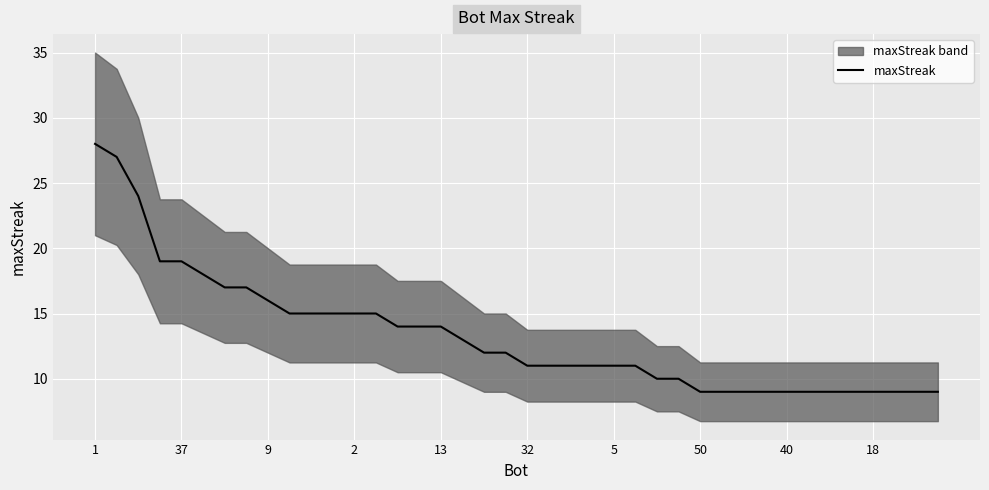

The value at 35 is 9. True or false?

True